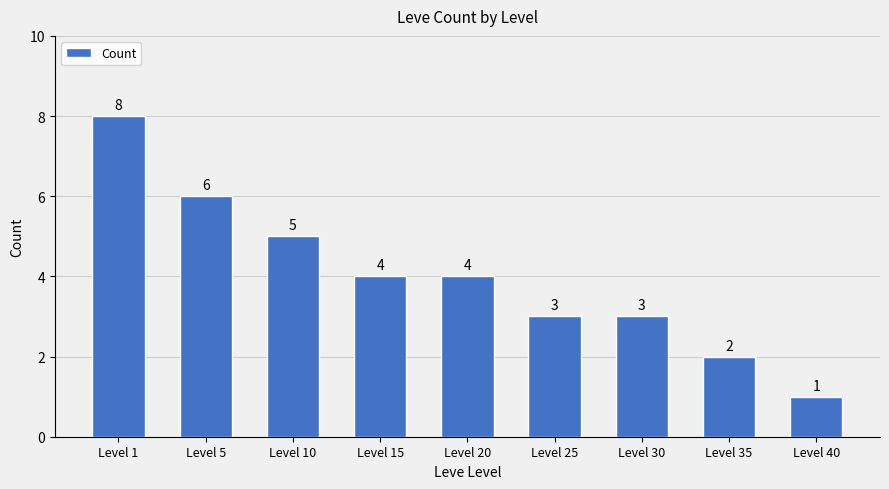

Which label corresponds to the smallest value in the chart?

Level 40